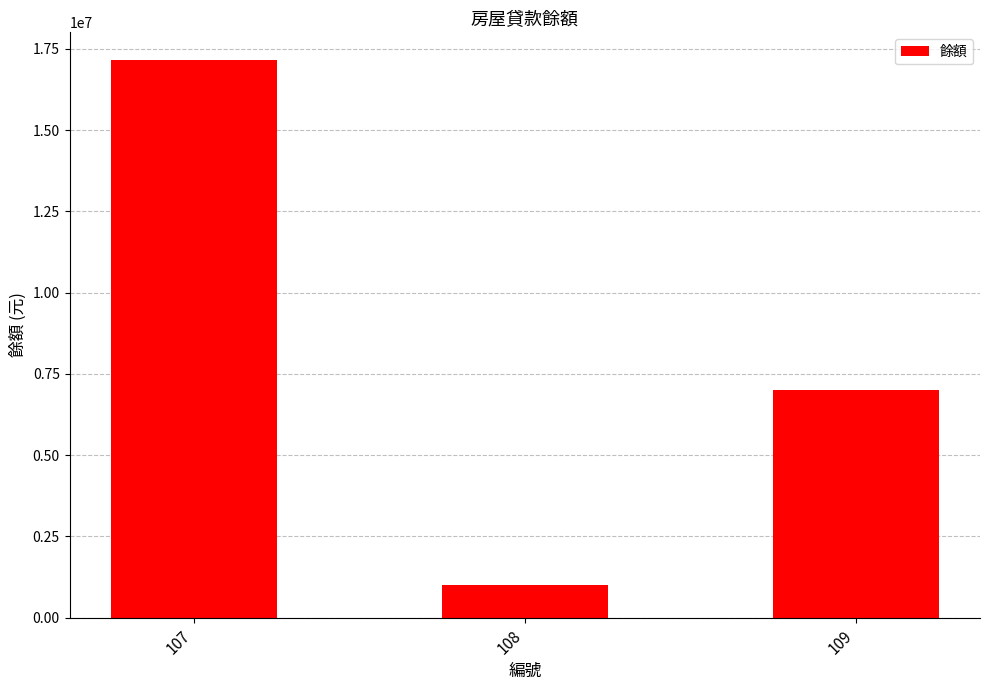

What is the greatest value displayed?

17150000